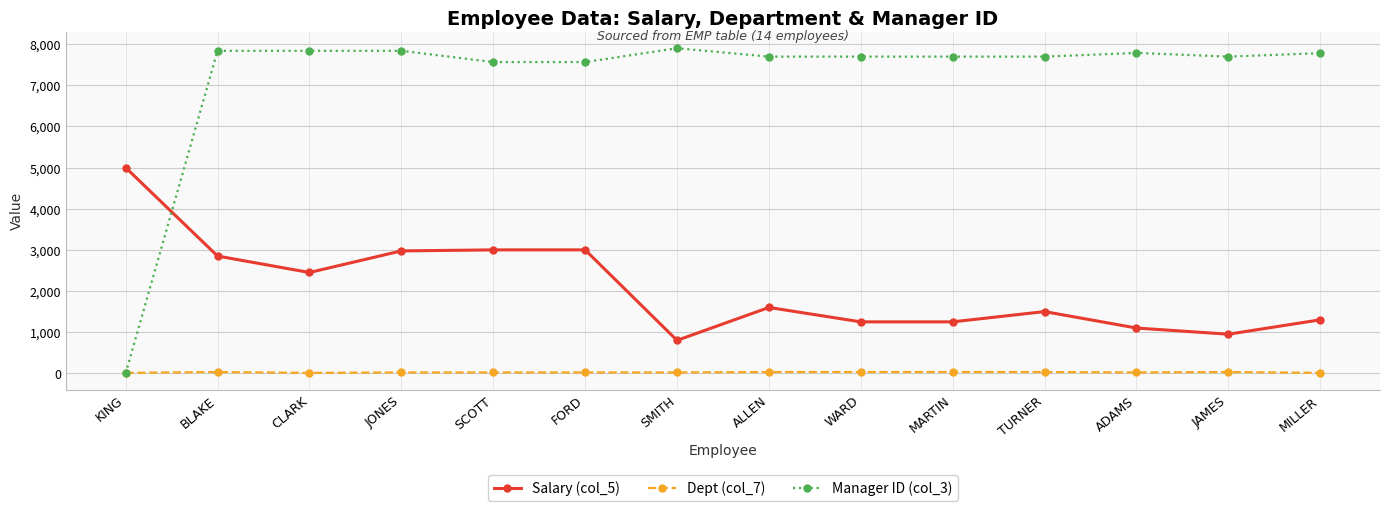

What is the total value across all series at FORD?

10586